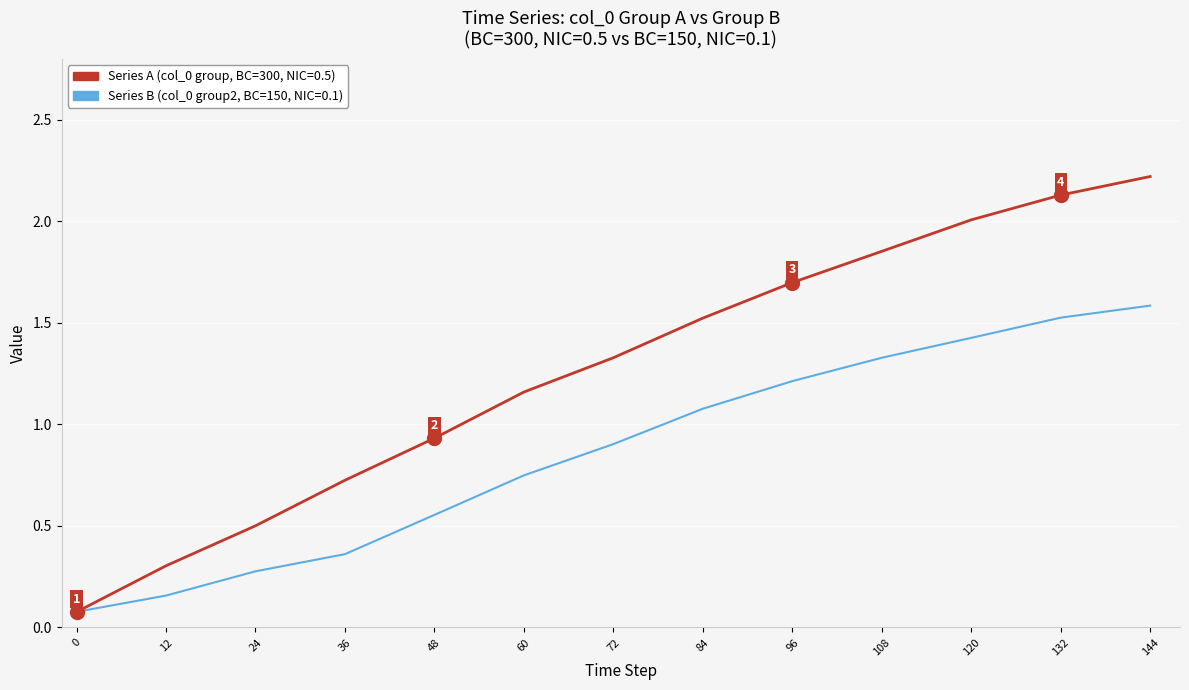

Rank the series at 96 from lowest to highest value.

Series B (col_0 group2, BC=150, NIC=0.1), Series A (col_0 group, BC=300, NIC=0.5)